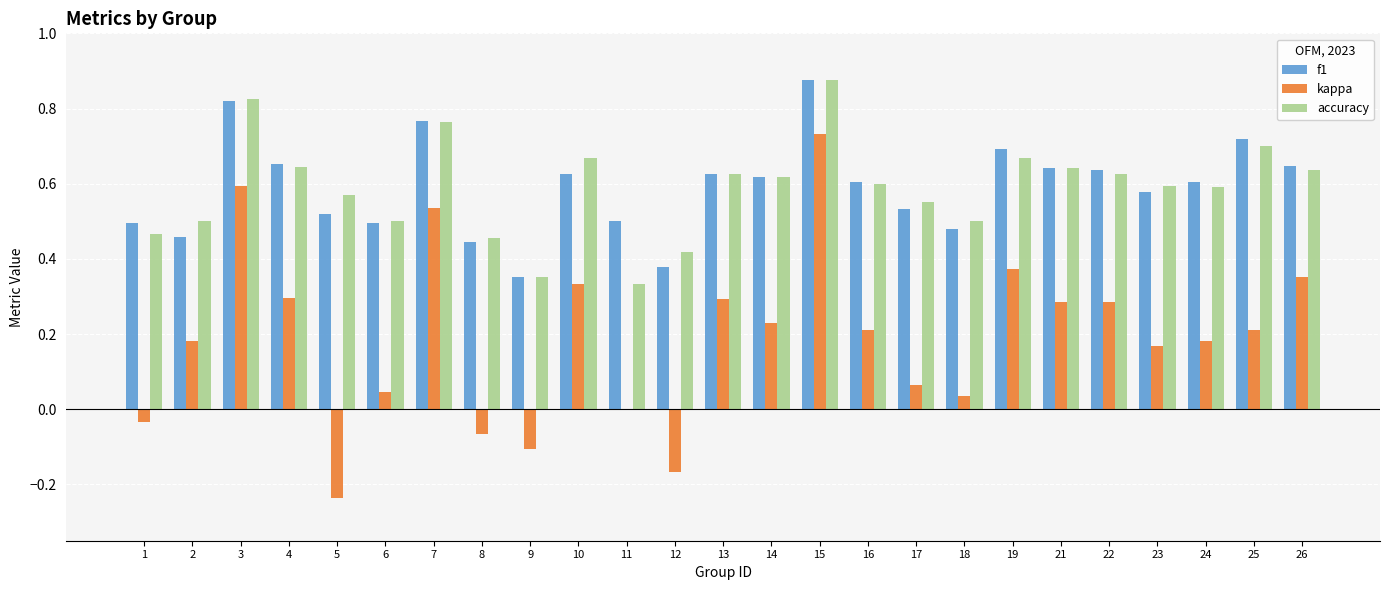

The f1 series shows 0.7 at 25. True or false?

True